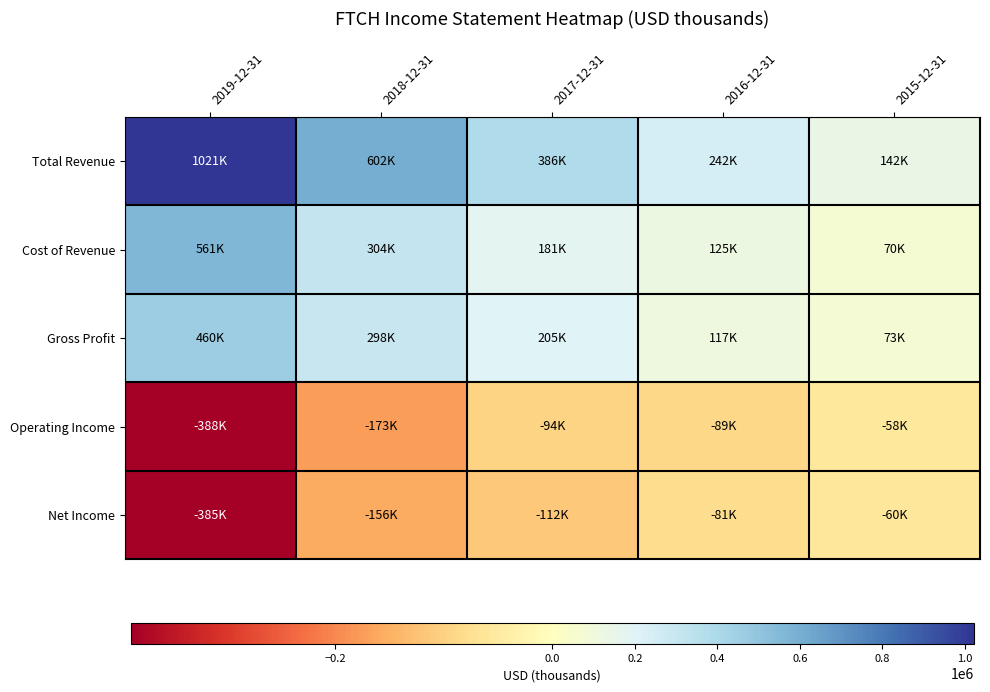

Reading left to right, what are all the values shown in this chart?

Total Revenue: 2019-12-31=1021000	2018-12-31=602400	2017-12-31=386000	2016-12-31=242100	2015-12-31=142300
Cost of Revenue: 2019-12-31=561200	2018-12-31=303900	2017-12-31=181200	2016-12-31=125200	2015-12-31=69700
Gross Profit: 2019-12-31=459800	2018-12-31=298500	2017-12-31=204800	2016-12-31=116900	2015-12-31=72600
Operating Income: 2019-12-31=-387700	2018-12-31=-173300	2017-12-31=-94500	2016-12-31=-88700	2015-12-31=-57500
Net Income: 2019-12-31=-385300	2018-12-31=-155600	2017-12-31=-112300	2016-12-31=-81400	2015-12-31=-60400